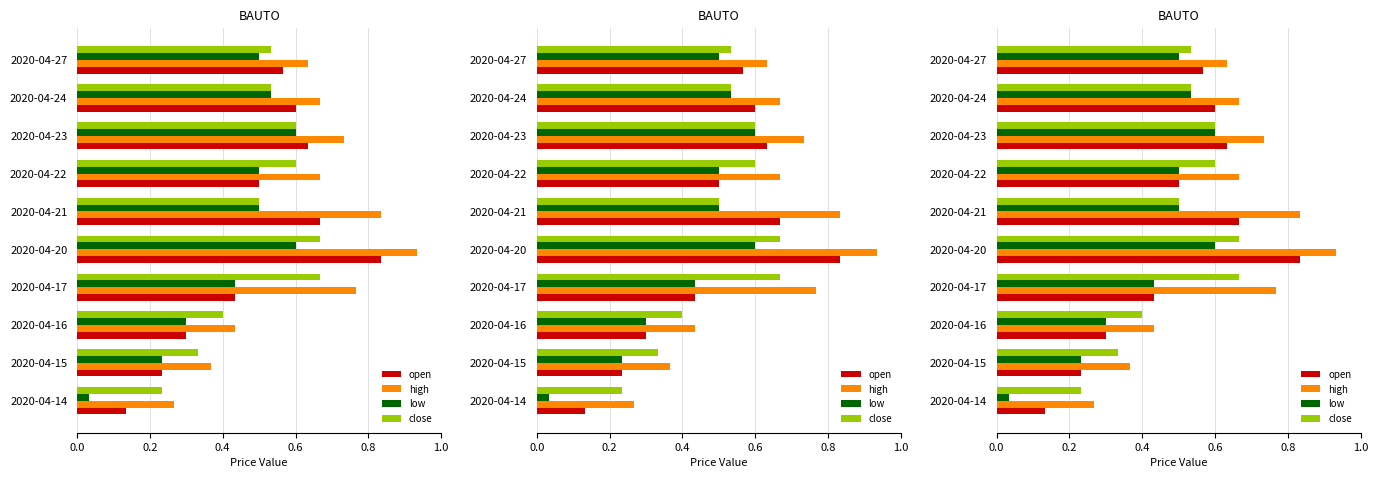

Is it true that open equals 0.1 at 2020-04-22?

False